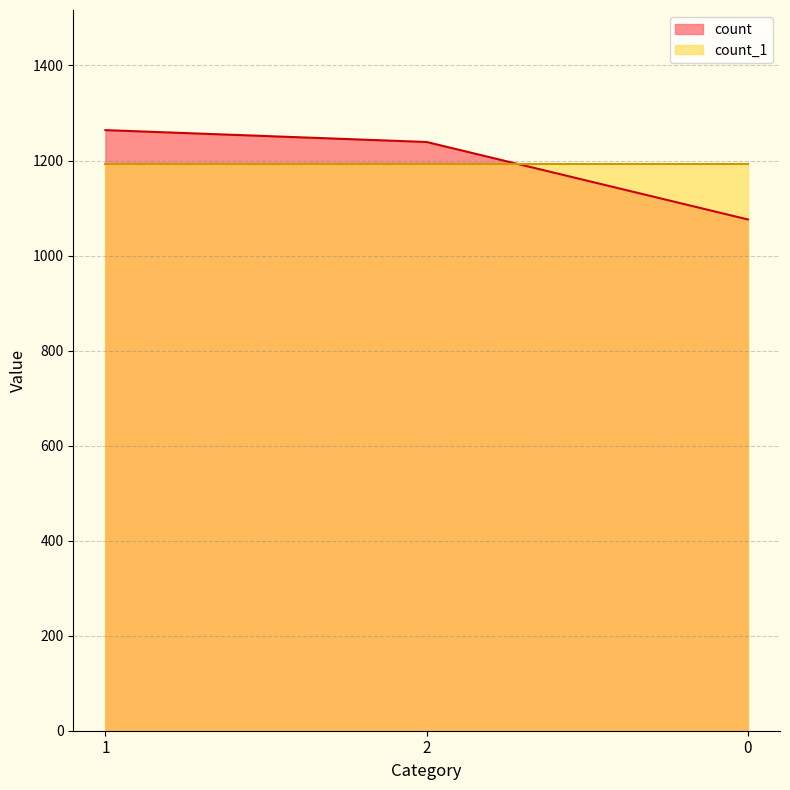

Rank the series by their maximum value, from lowest to highest.

count_1, count